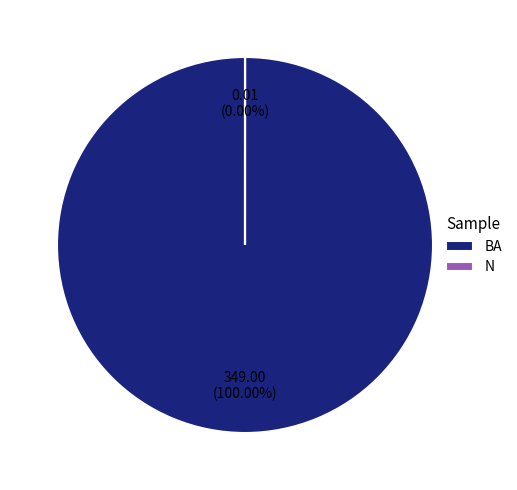

To the nearest percent, what portion does BA represent?

100%